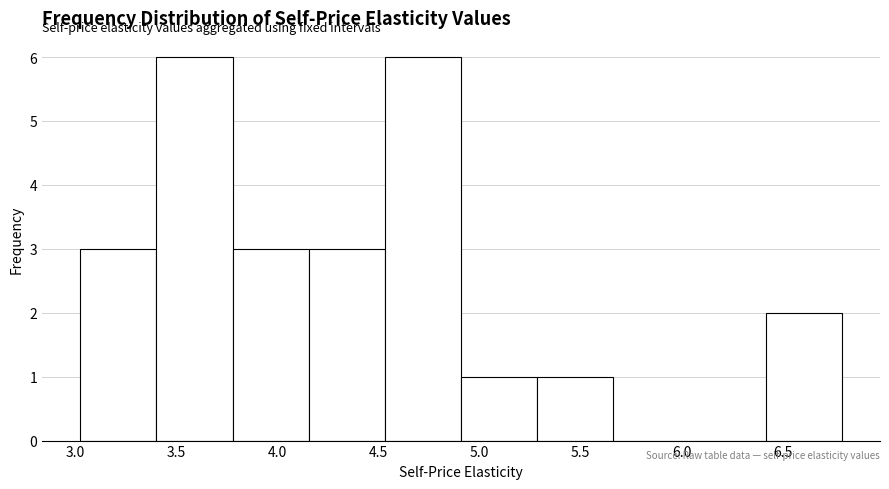

Reading left to right, transcribe this chart: for each bar, give the range it covers on the x-axis and its height. Neither the bar edges nor the heights are printed on the chart, so give them approximately, as read against the axes.

3.00 to 3.40: 3
3.40 to 3.80: 6
3.80 to 4.15: 3
4.15 to 4.55: 3
4.55 to 4.90: 6
4.90 to 5.30: 1
5.30 to 5.65: 1
5.65 to 6.05: 0
6.05 to 6.40: 0
6.40 to 6.80: 2